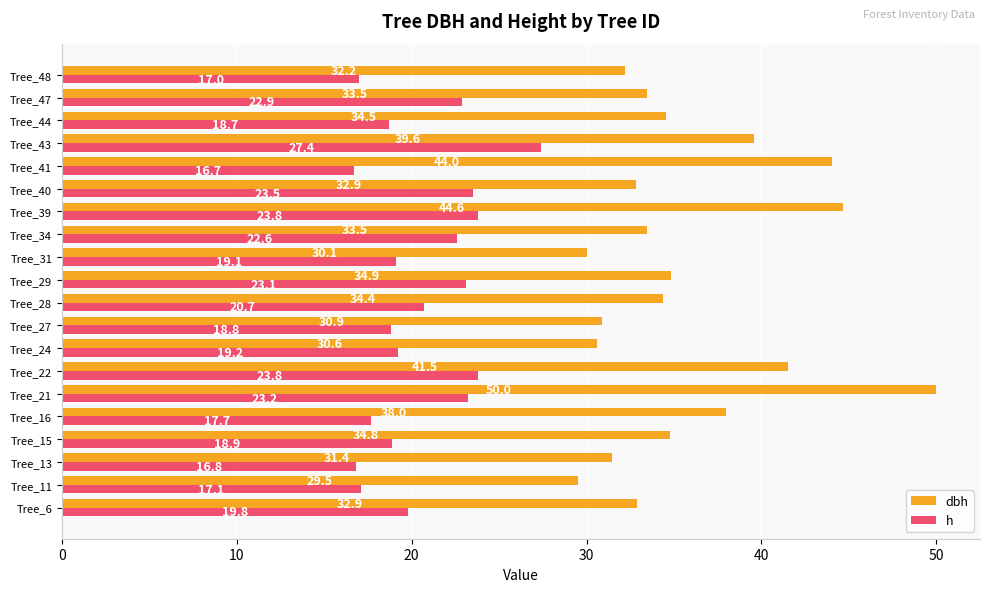

Which category has the highest value in the dbh series?

Tree_21